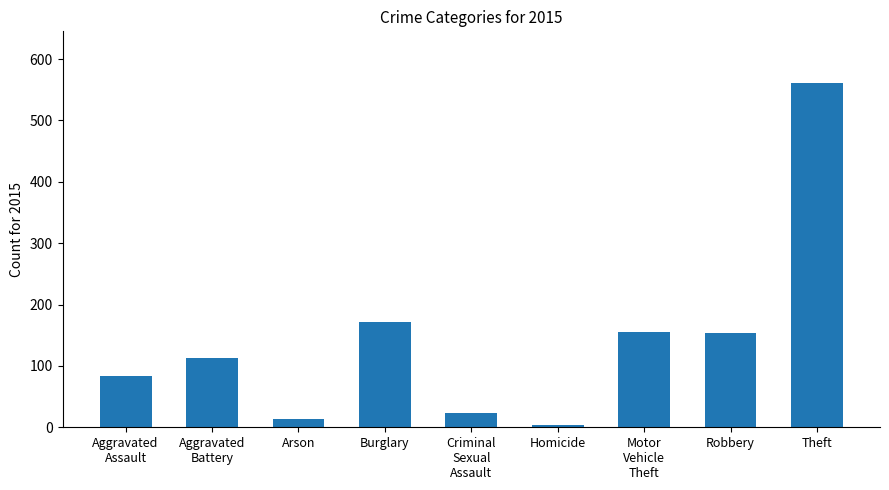

What is the label of the 7th bar from the left?

Motor
Vehicle
Theft